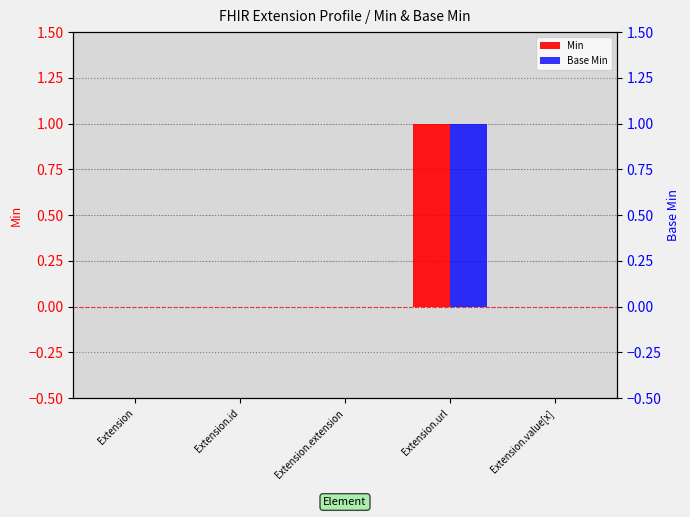

The value of Min at Extension.id is 0. True or false?

True